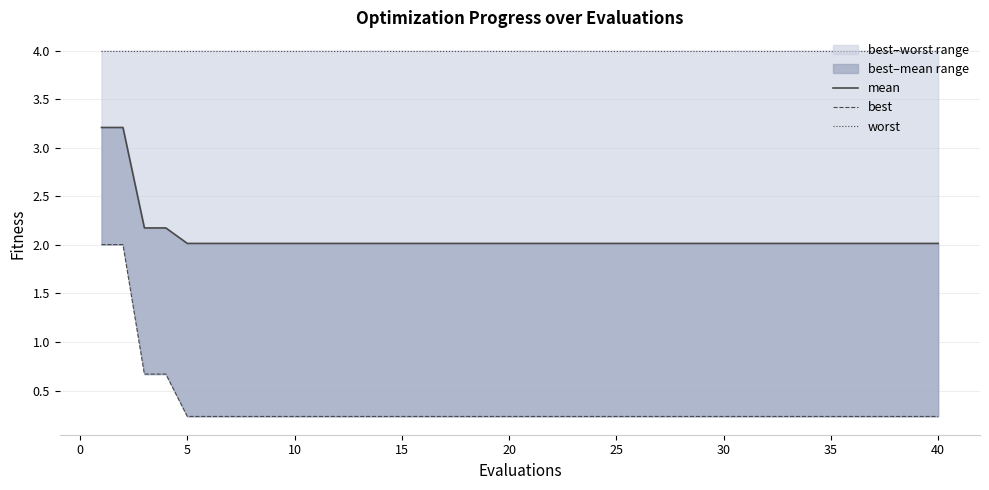

What is the value of the worst point at the 15th from the left?

4.0